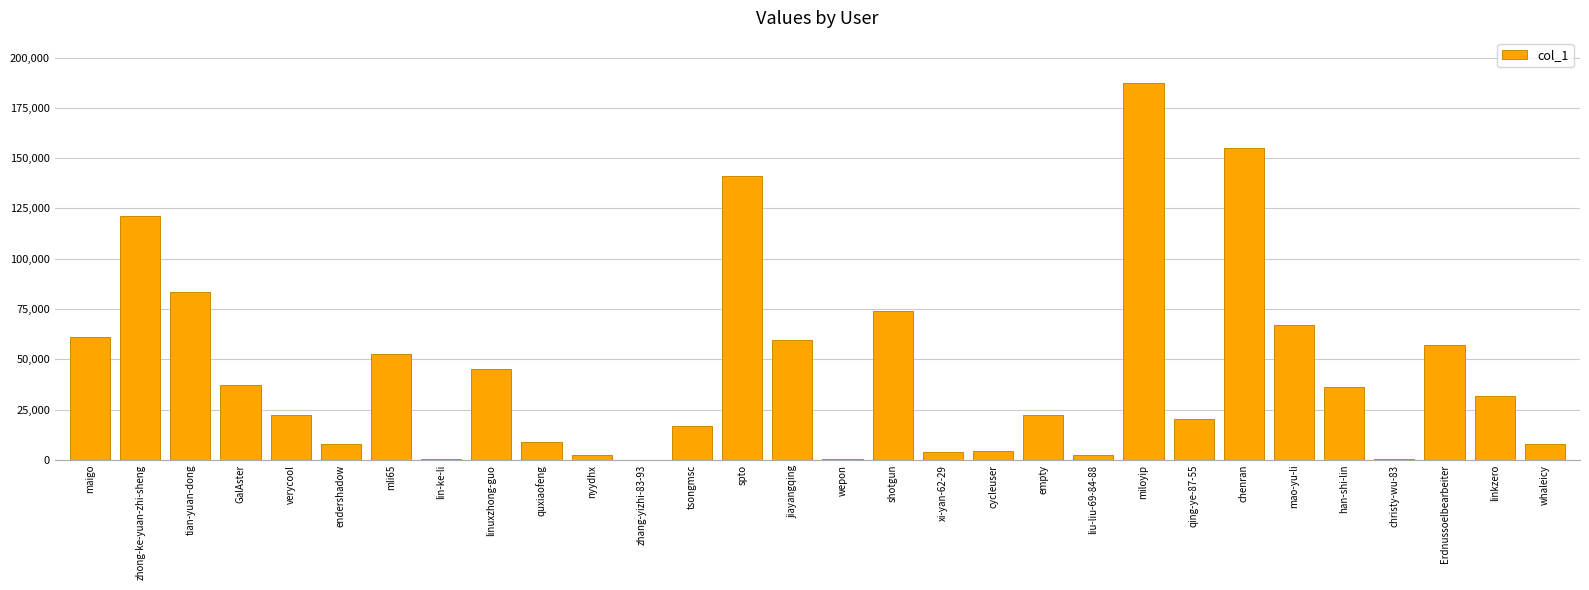

What is the greatest value displayed?

187318